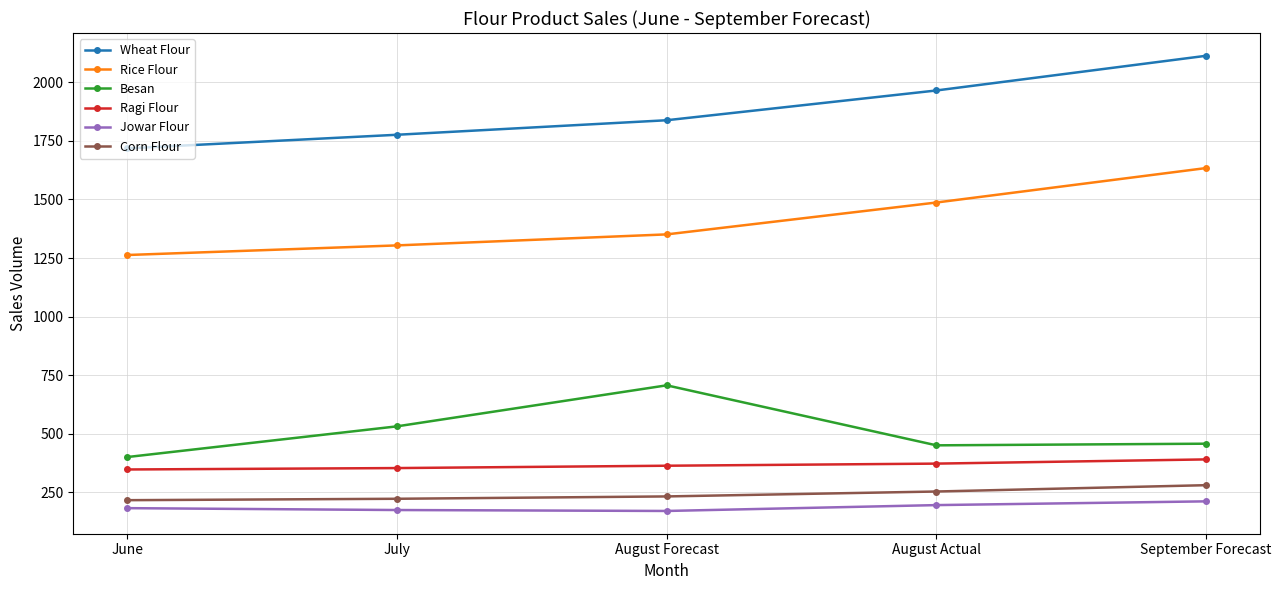

Rank the series at August Actual from lowest to highest value.

Jowar Flour, Corn Flour, Ragi Flour, Besan, Rice Flour, Wheat Flour